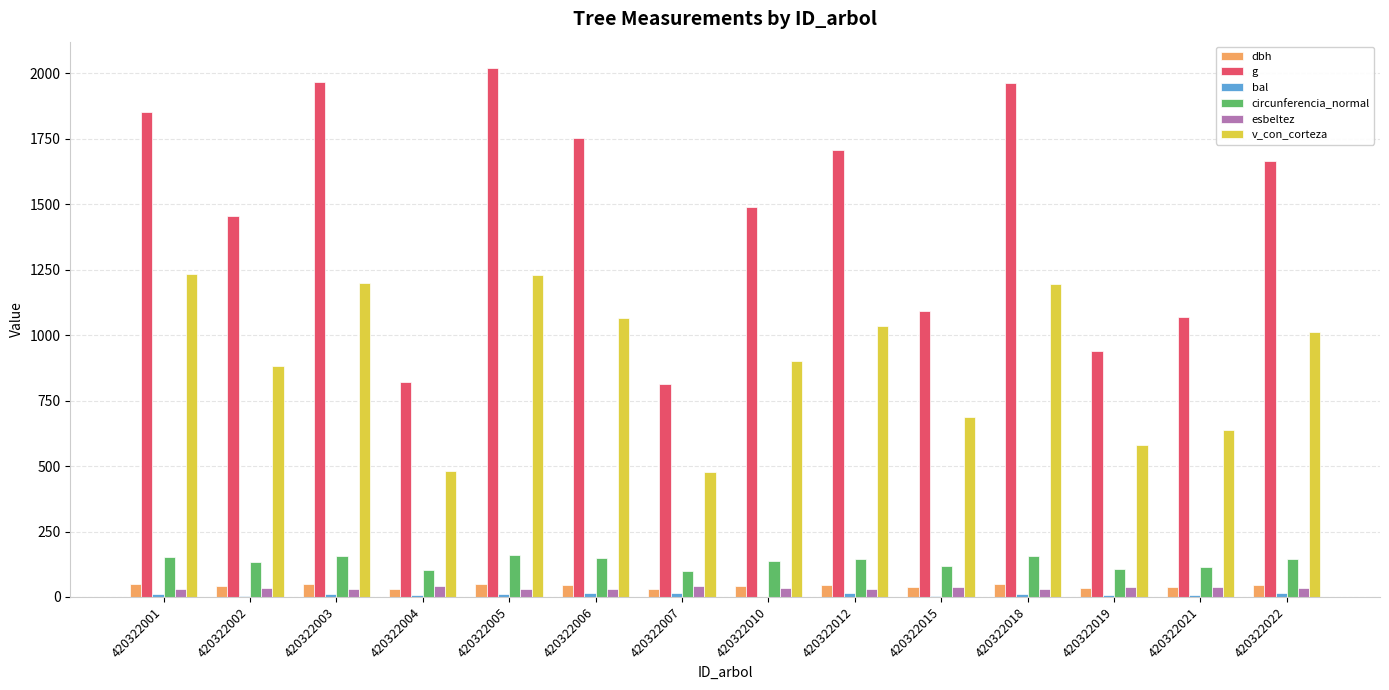

Count the number of data series in this chart.

6